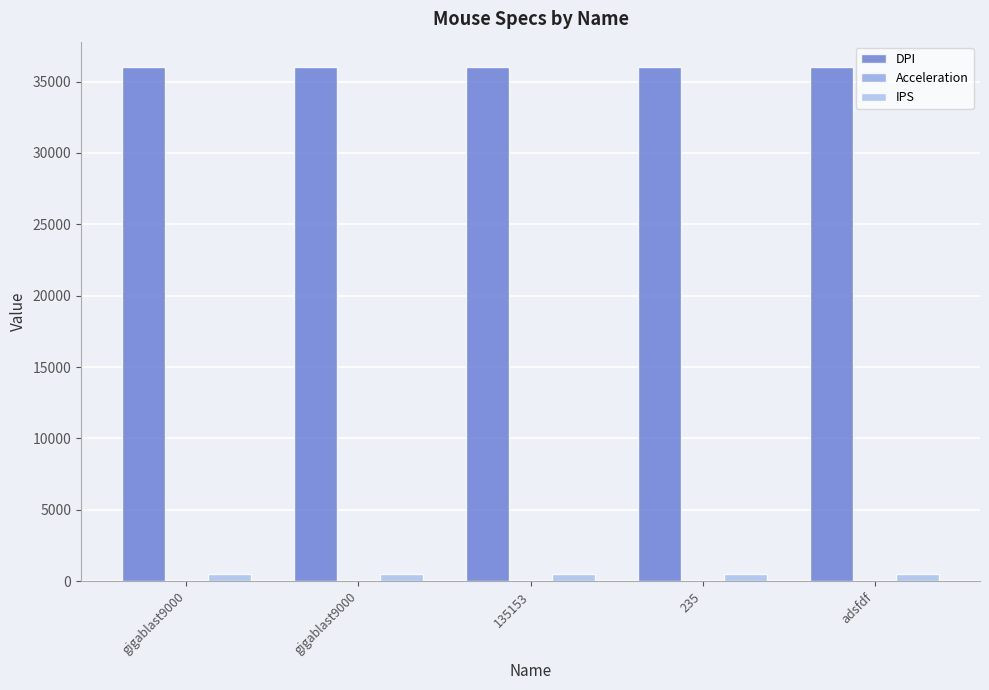

Is the value of IPS at gigablast9000 greater than the value of Acceleration at gigablast9000?

Yes